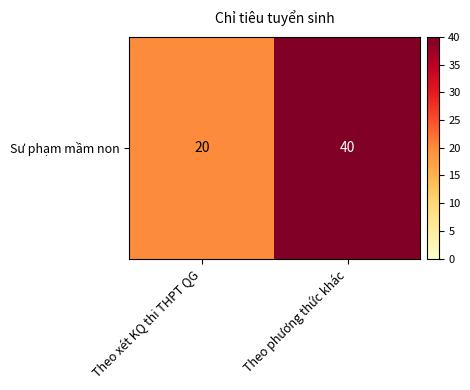

Rank the categories by value from lowest to highest.

Theo xét KQ thi THPT QG, Theo phương thức khác